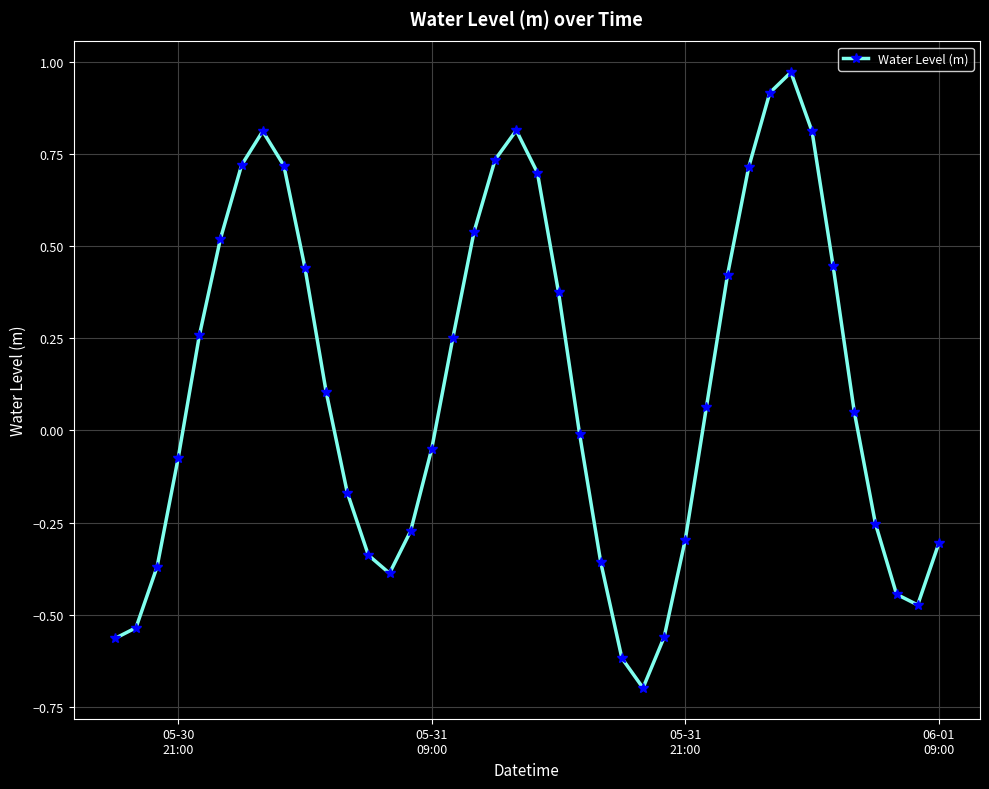

How many data points does each series have?

40